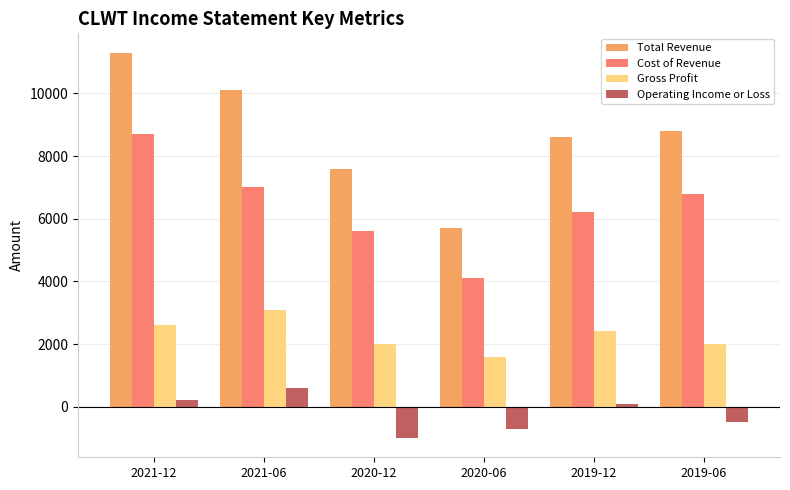

What position from the right is 2019-06?

1